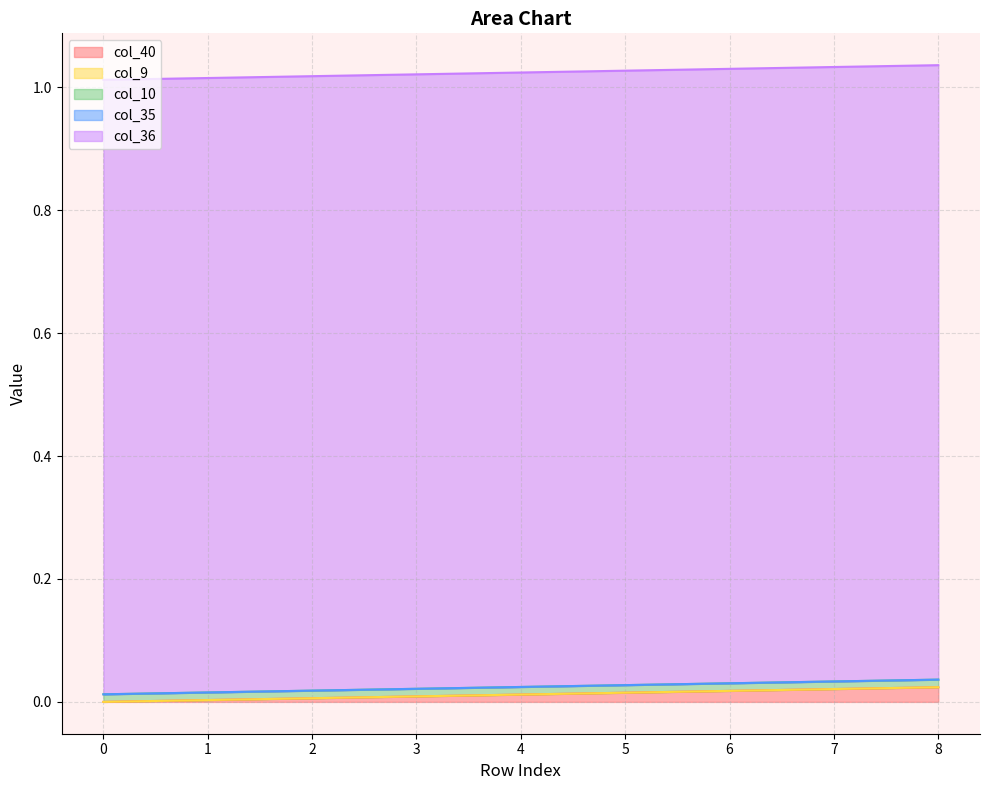

Reading right to left, what are all the values shown in this chart?

col_40: 0.0	0.0	0.0	0.0	0.0	0.0	0.0	0.0	0.0
col_9: 0.0	0.0	0.0	0.0	0.0	0.0	0.0	0.0	0.0
col_10: 0.0	0.0	0.0	0.0	0.0	0.0	0.0	0.0	0.0
col_35: 0.0	0.0	0.0	0.0	0.0	0.0	0.0	0.0	0.0
col_36: 1.0	1.0	1.0	1.0	1.0	1.0	1.0	1.0	1.0